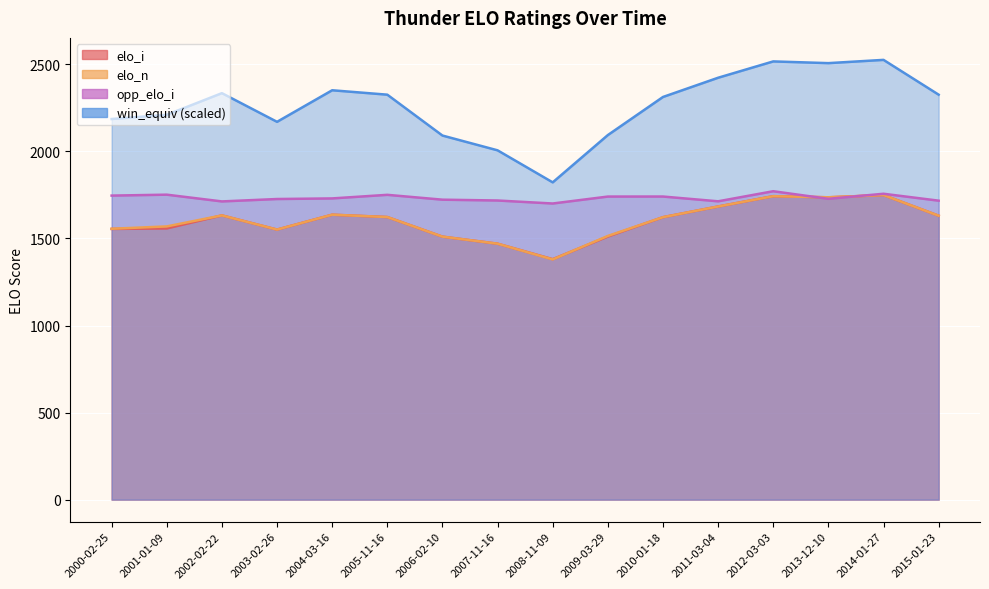

At which label does elo_i first exceed 1622?

2002-02-22